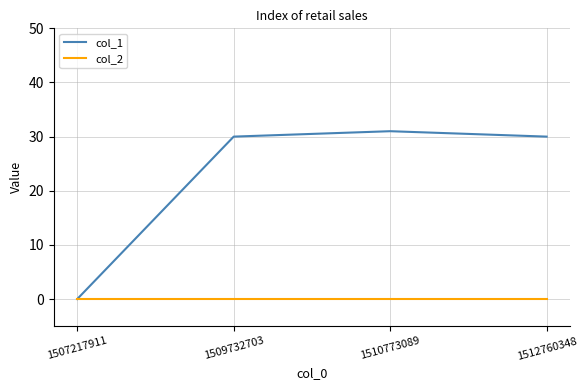

The value of col_1 at 1512760348 is 18. True or false?

False